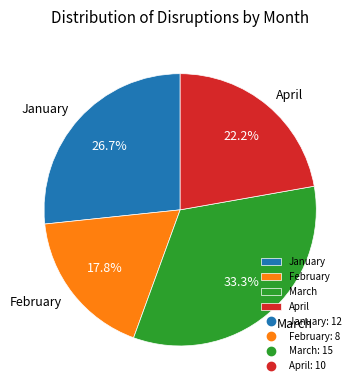

What percentage is the April slice, to the nearest percent?

22%